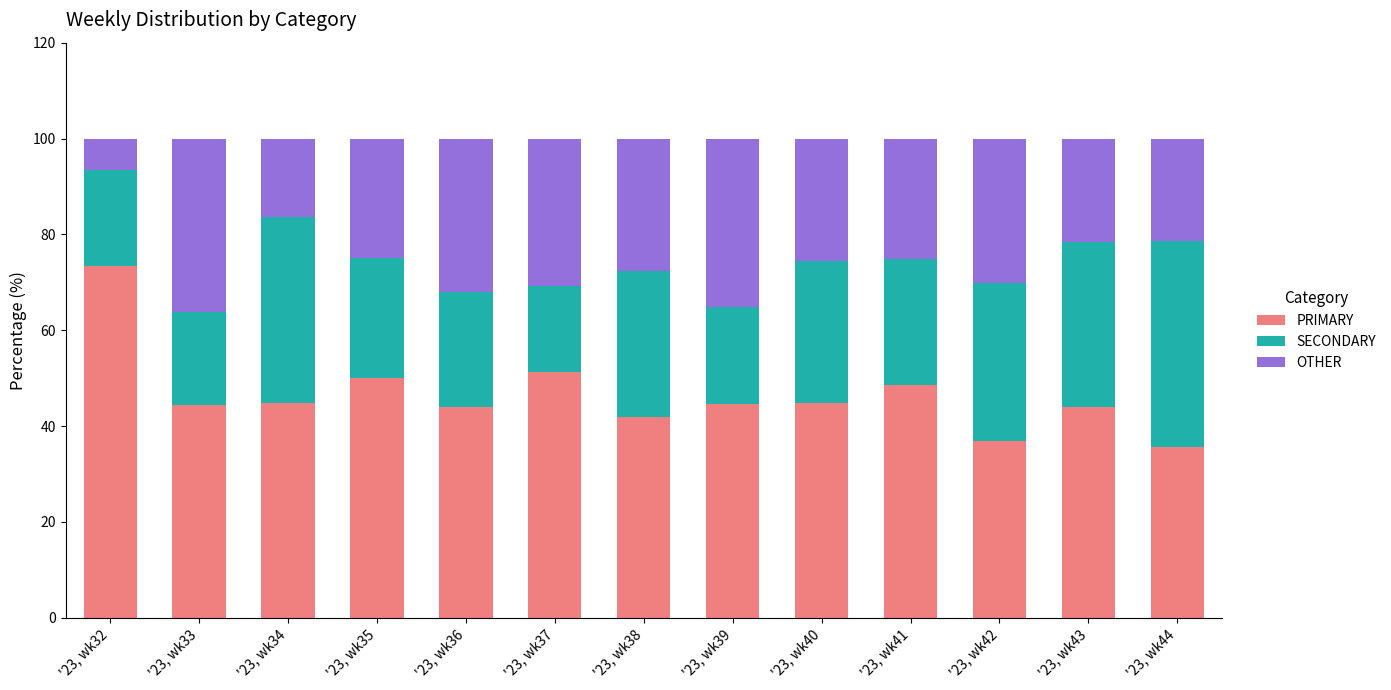

What is the total value across all series at '23, wk36?

100.0